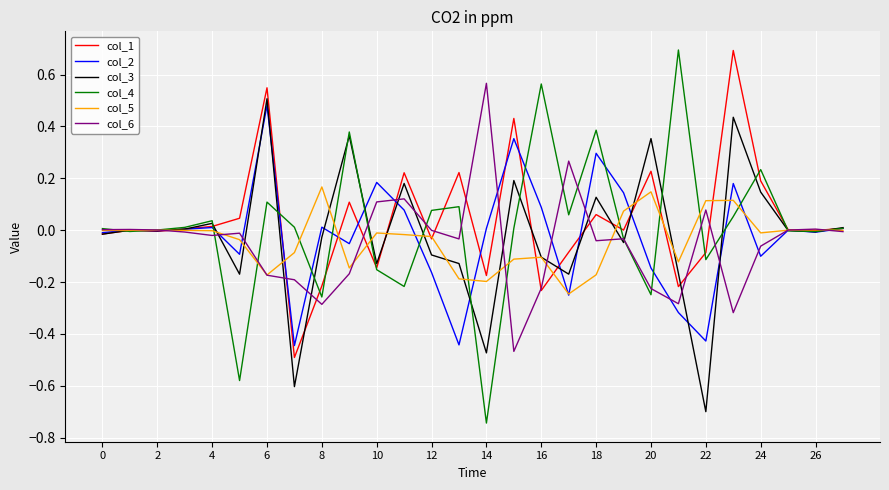

True or false: col_5 has more than 0 points higher than both neighbors.

True